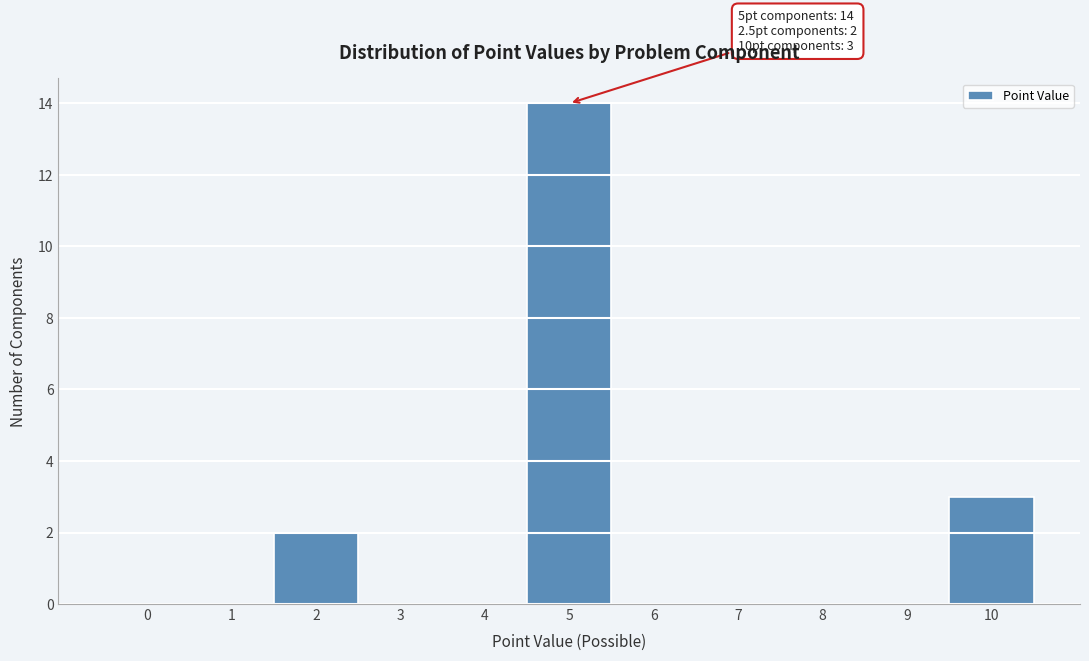

Reading left to right, list all the values displayed in this chart.

0=0	1=0	2=2	3=0	4=0	5=14	6=0	7=0	8=0	9=0	10=3